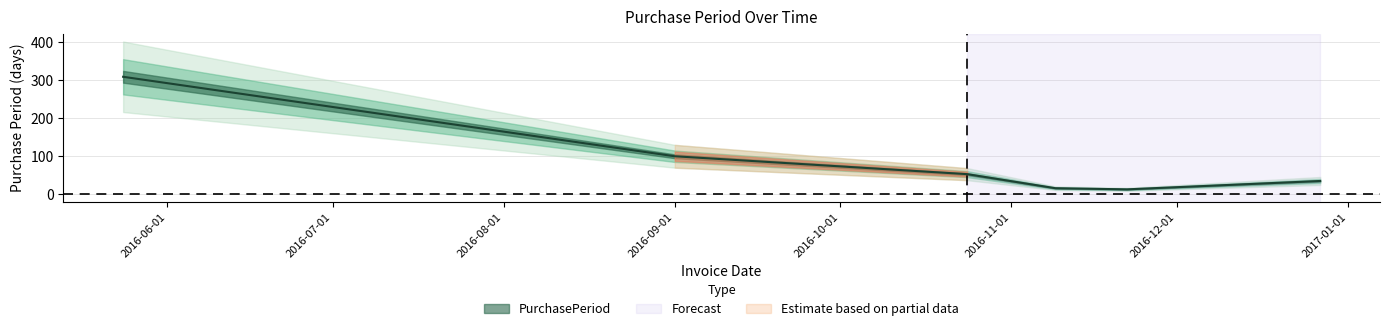

What is the difference between the second highest and minimum values?

87